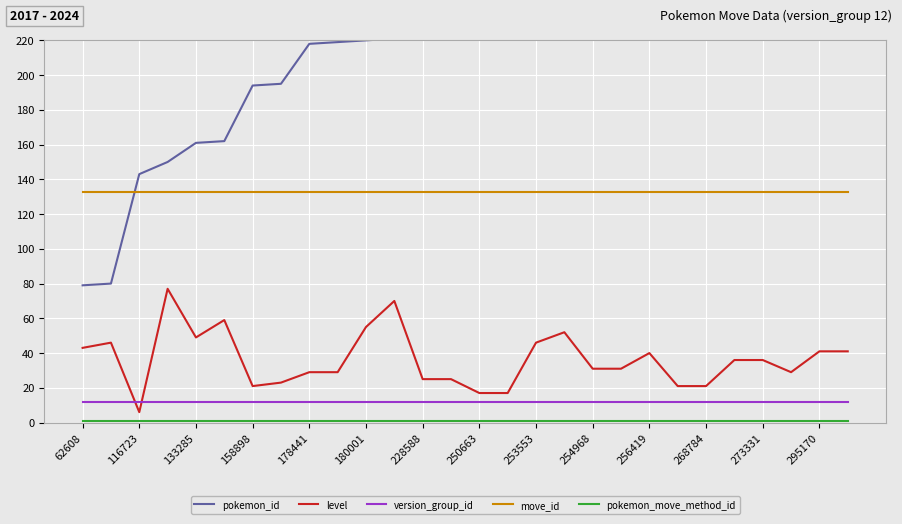

What is the highest value of the level series?

77